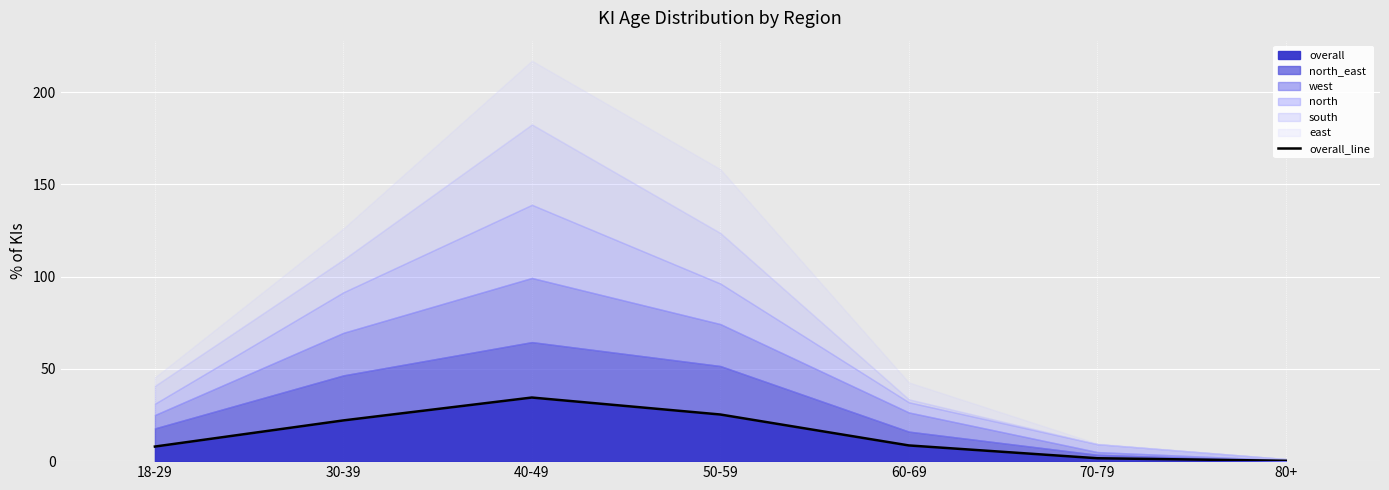

Read the value at 40-49.

34.5